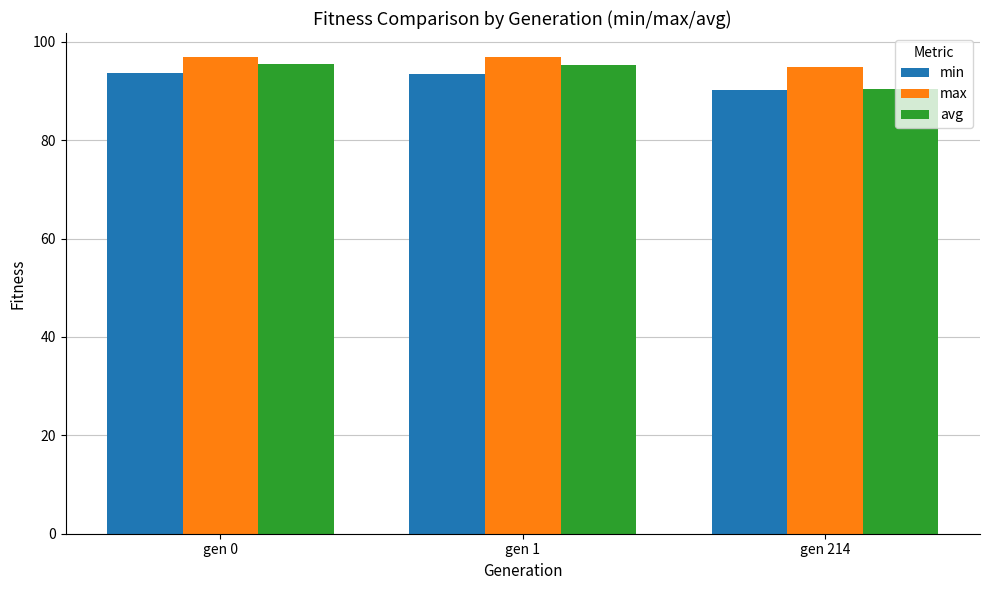

How many data points in max are less than 96?

1